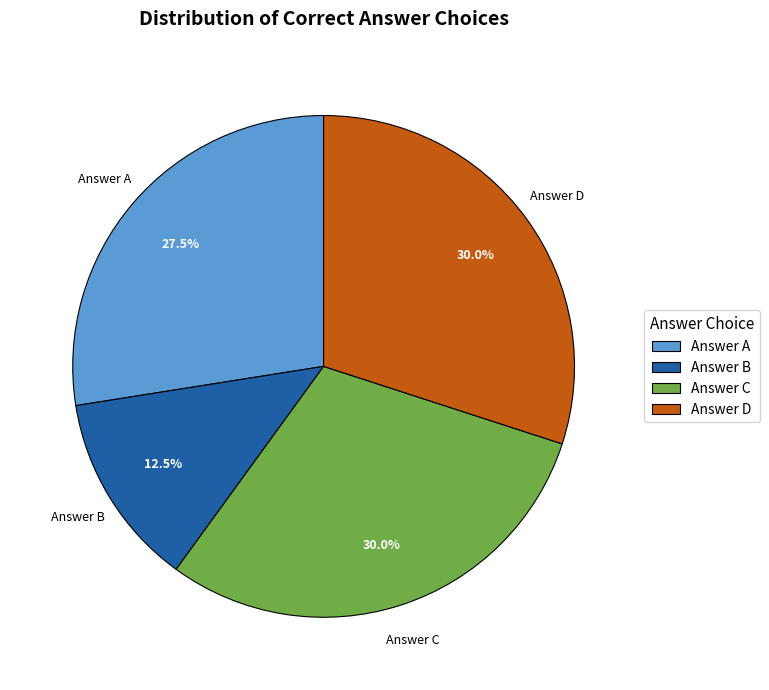

Which category has the smallest portion of the pie?

Answer B